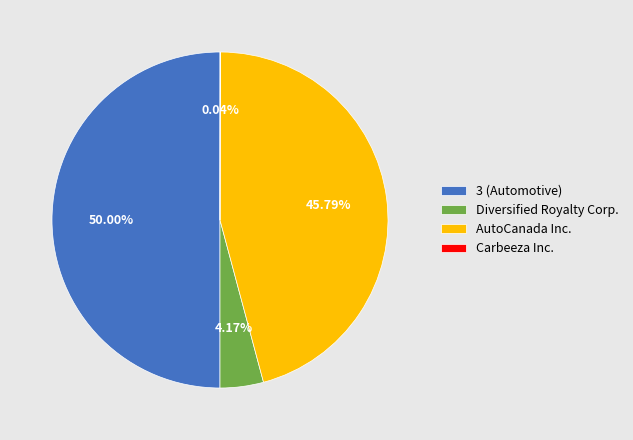

True or false: AutoCanada Inc. accounts for 46% of the total.

True